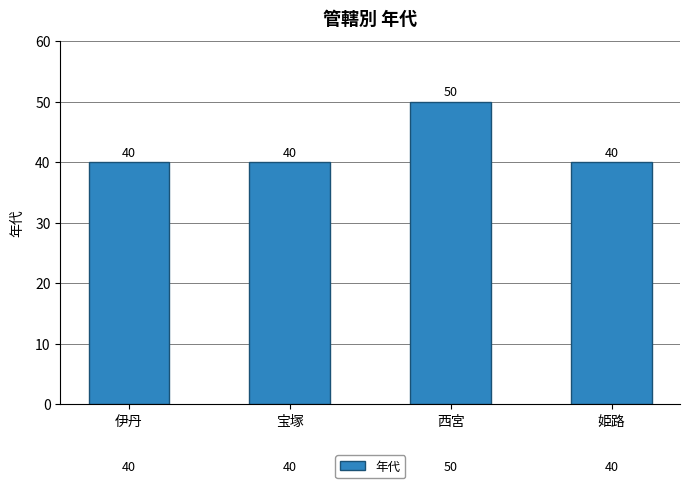

Are the bars grouped side by side (vs. stacked)?

No